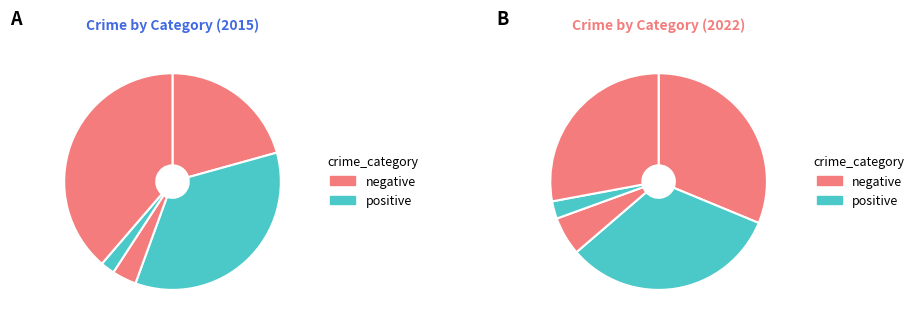

The Criminal Sexual Assault slice represents 9% of the pie. True or false?

False